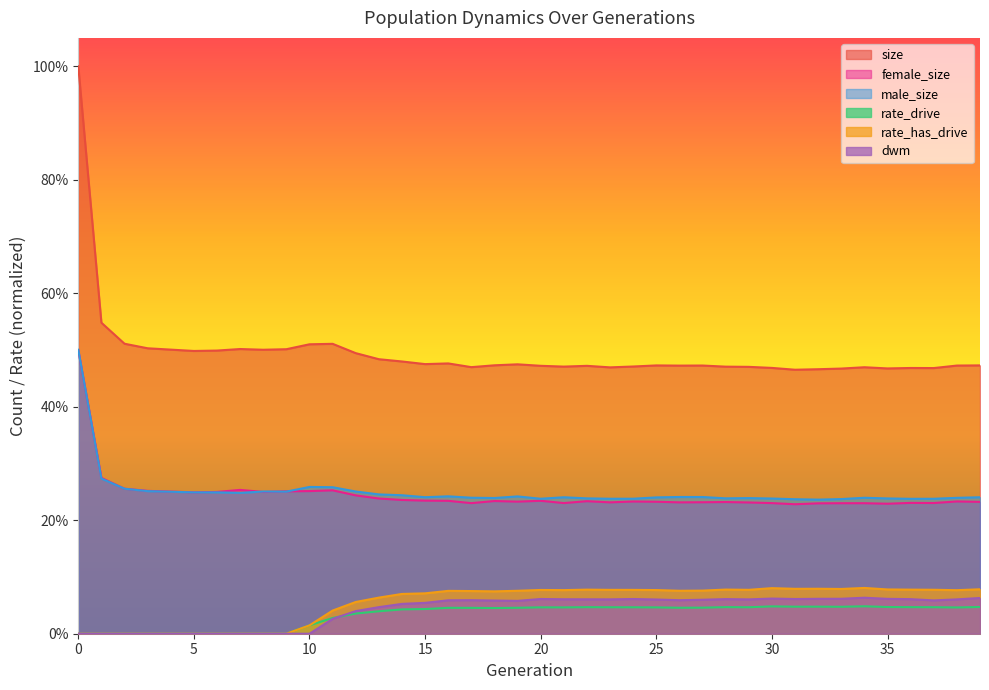

The rate_drive series shows 0.1 at 33. True or false?

False